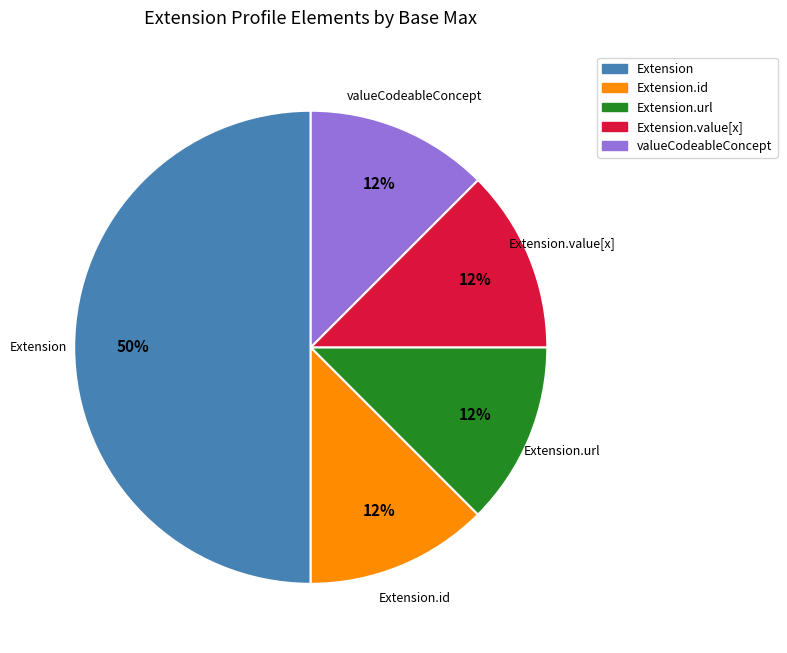

Does valueCodeableConcept represent more than half of the total?

No